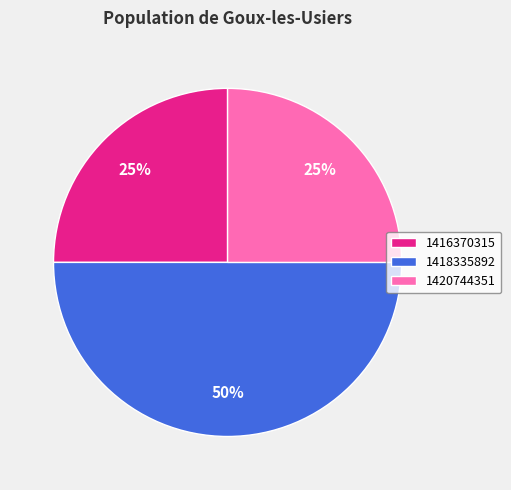

What percentage is the 1418335892 slice, to the nearest percent?

50%